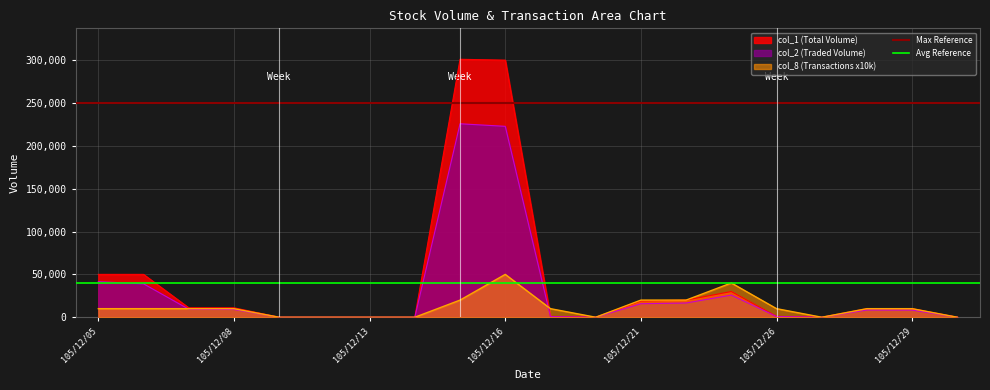

What is the value of the Max Reference point at the 1st from the left?

250000